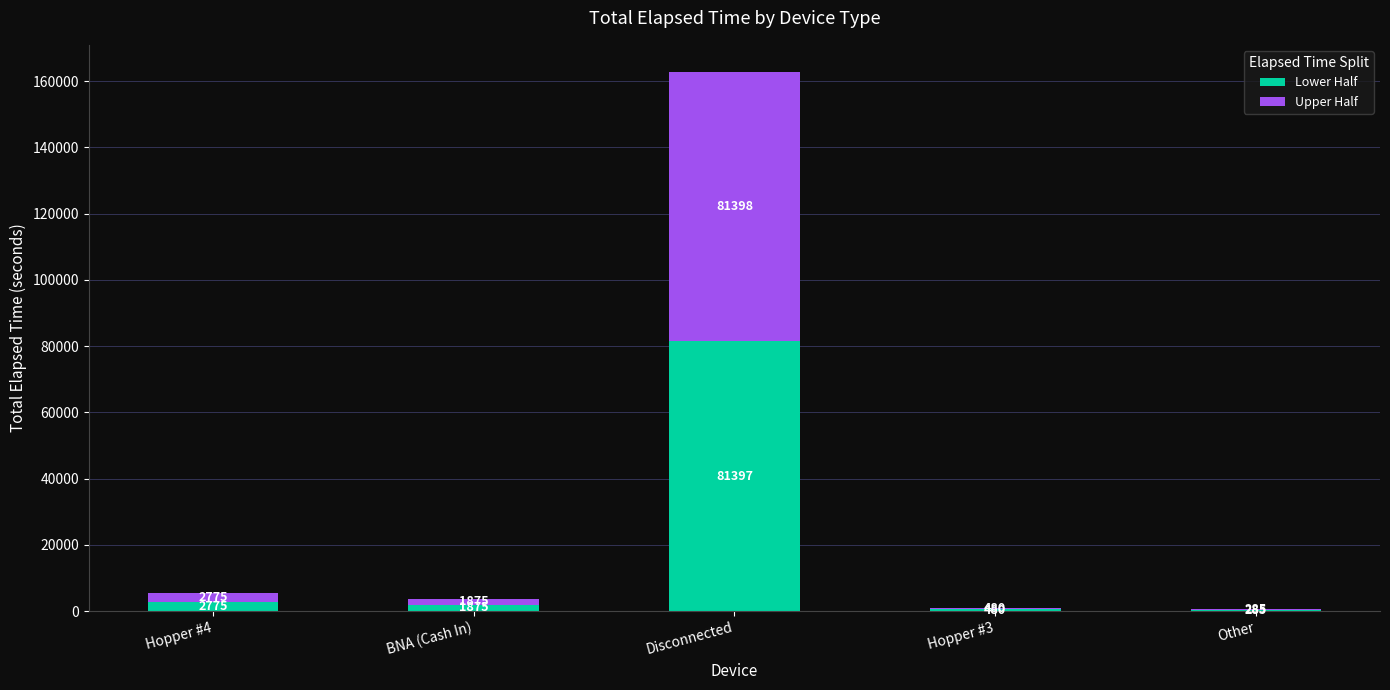

At which label does Lower Half first exceed 1875?

Hopper #4